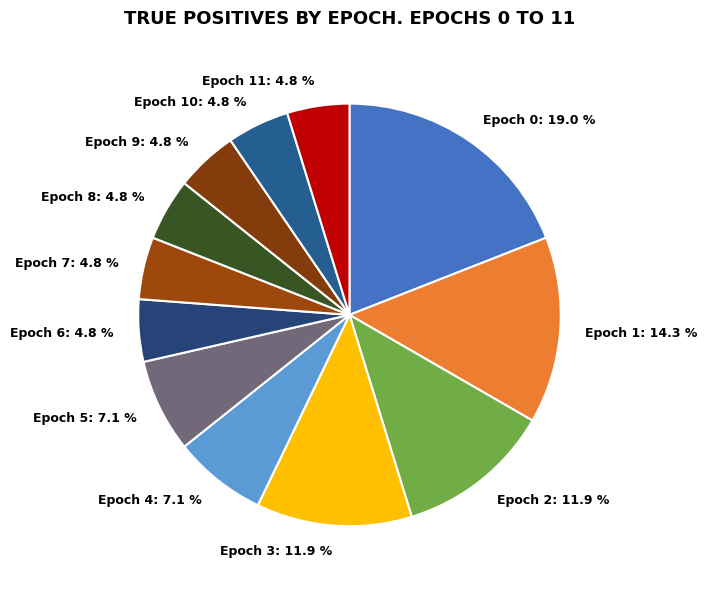

What is the largest slice in the pie chart?

Epoch 0 (TP=8)